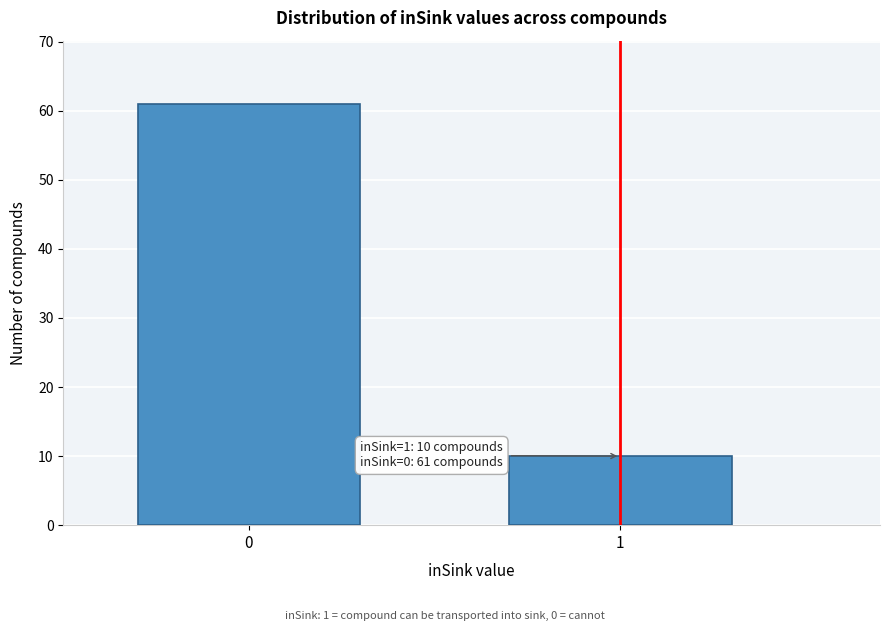

Reading left to right, extract all data points from this chart.

61	10